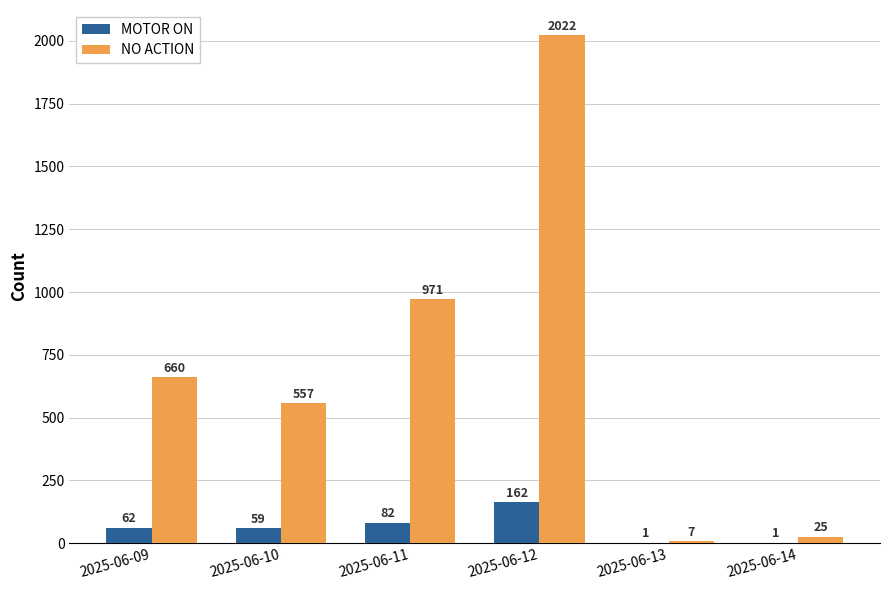

Are the bars horizontal?

No